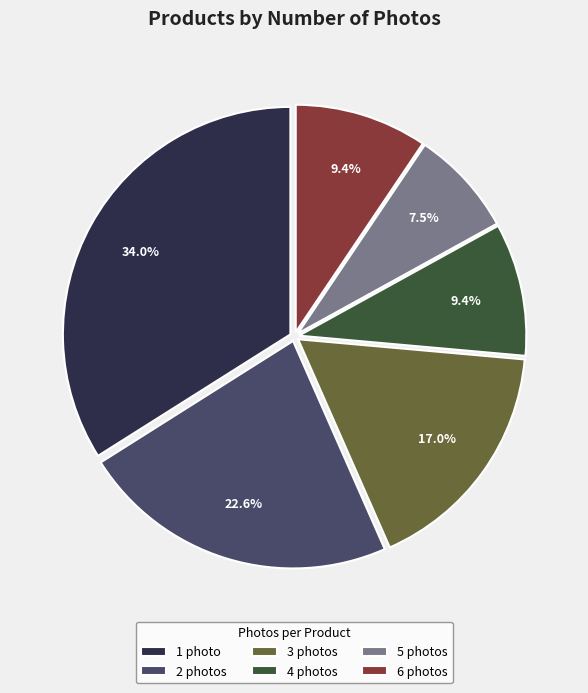

Count the number of slices in the pie.

6